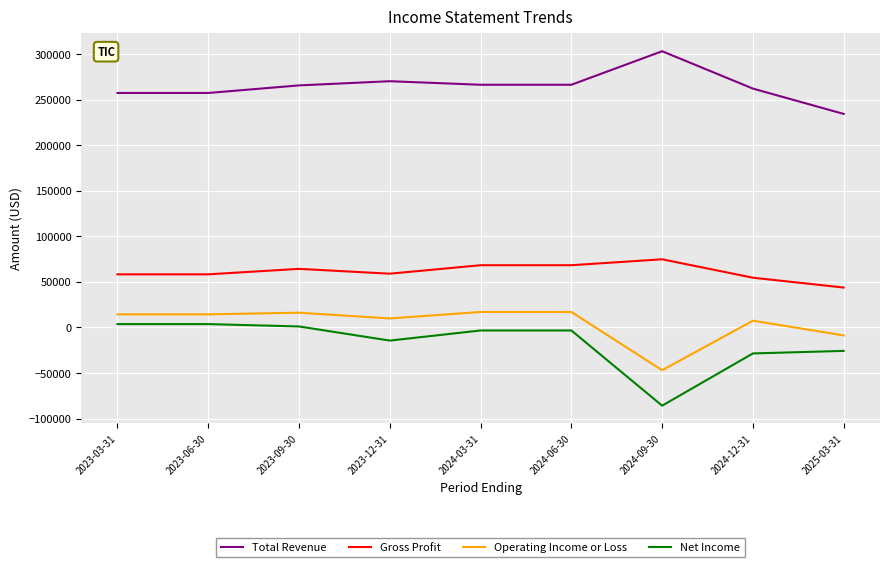

At which label does Net Income reach its minimum?

2024-09-30